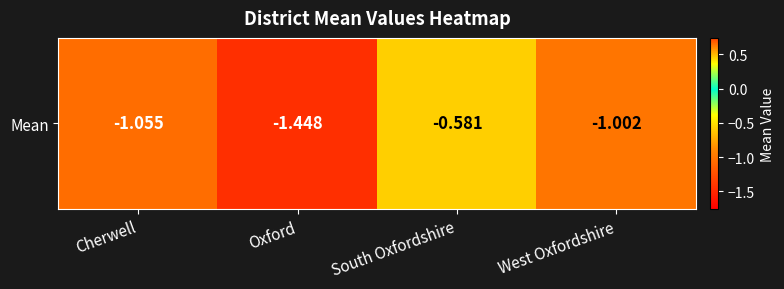

List the labels in order of value, smallest first.

Oxford, Cherwell, West Oxfordshire, South Oxfordshire